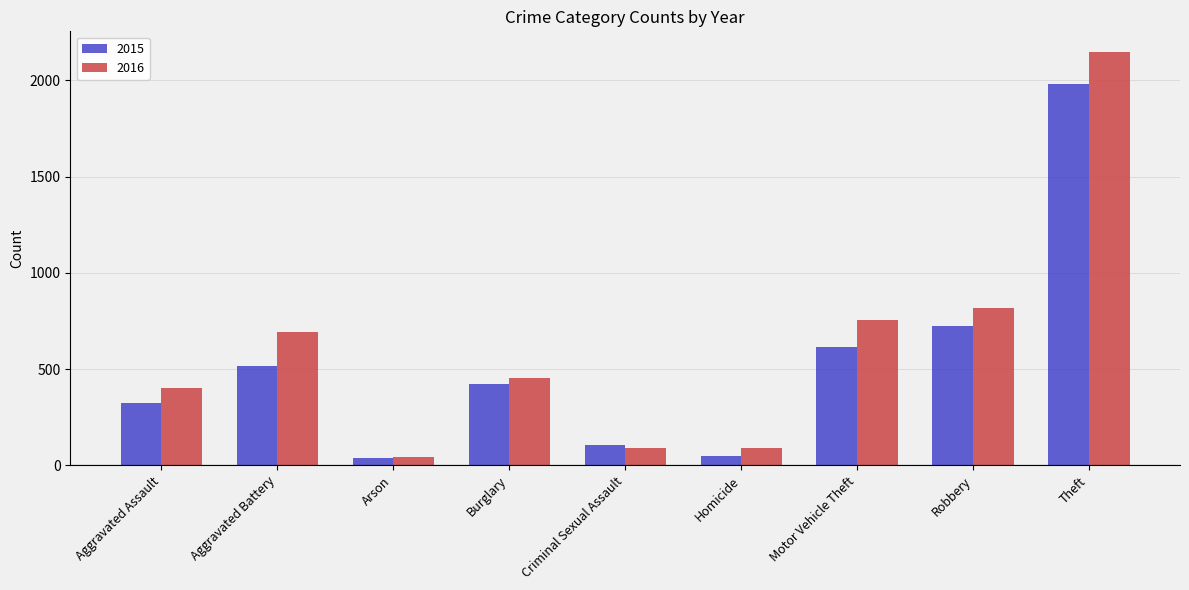

How many categories are shown in the chart?

9